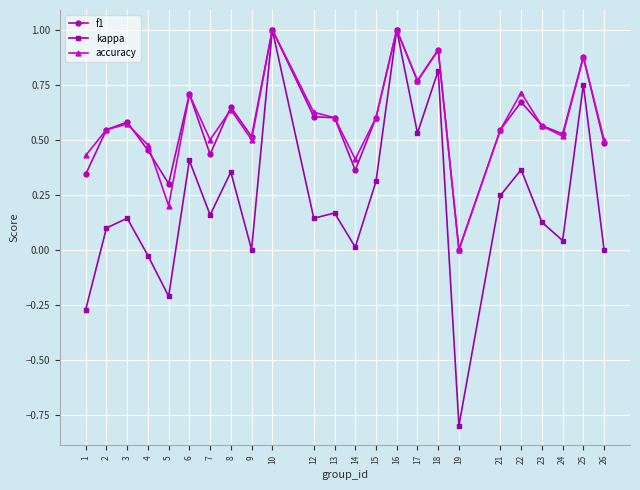

Rank the series at 12 from lowest to highest value.

kappa, f1, accuracy